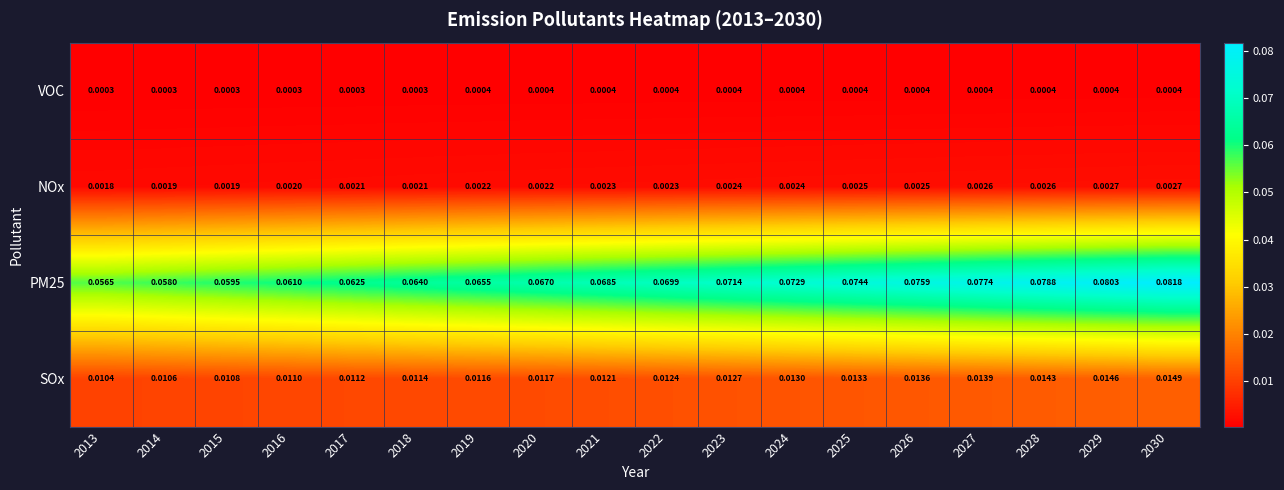

Is the value of NOx at 2016 greater than the value of VOC at 2022?

Yes